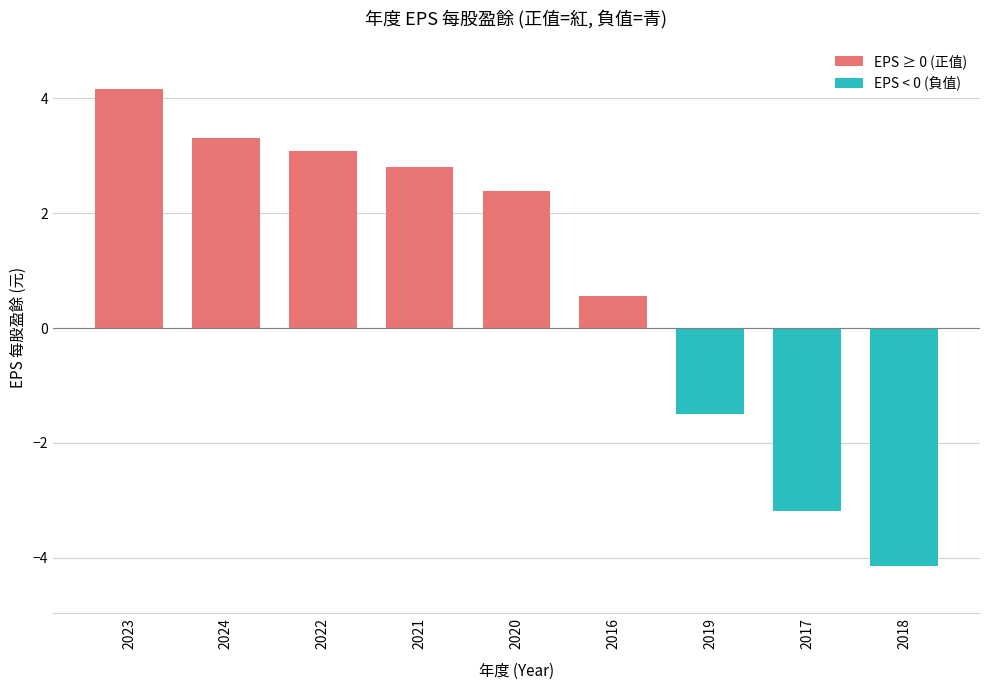

What is the difference between the values at 2016 and 2023?

3.6